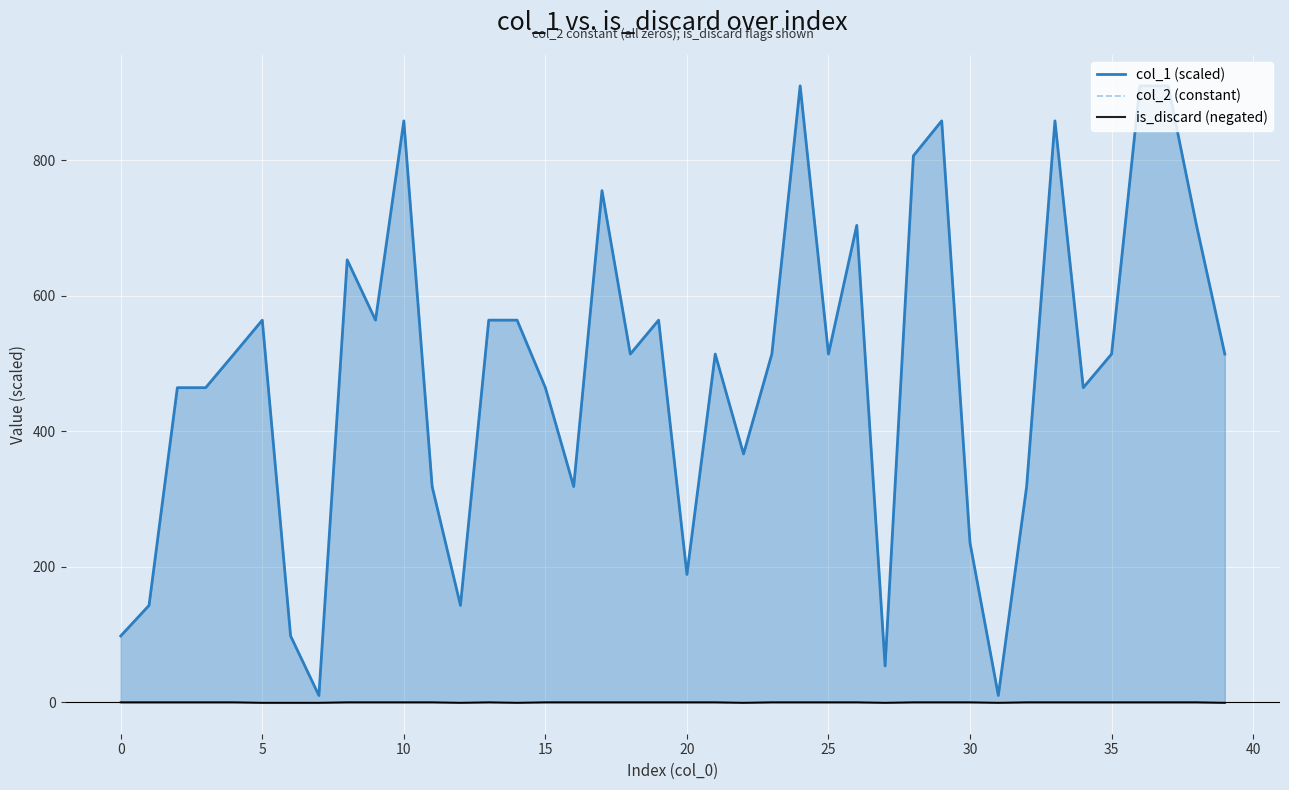

What are all the series names shown in the legend?

col_1 (scaled), col_2 (constant), is_discard (negated)